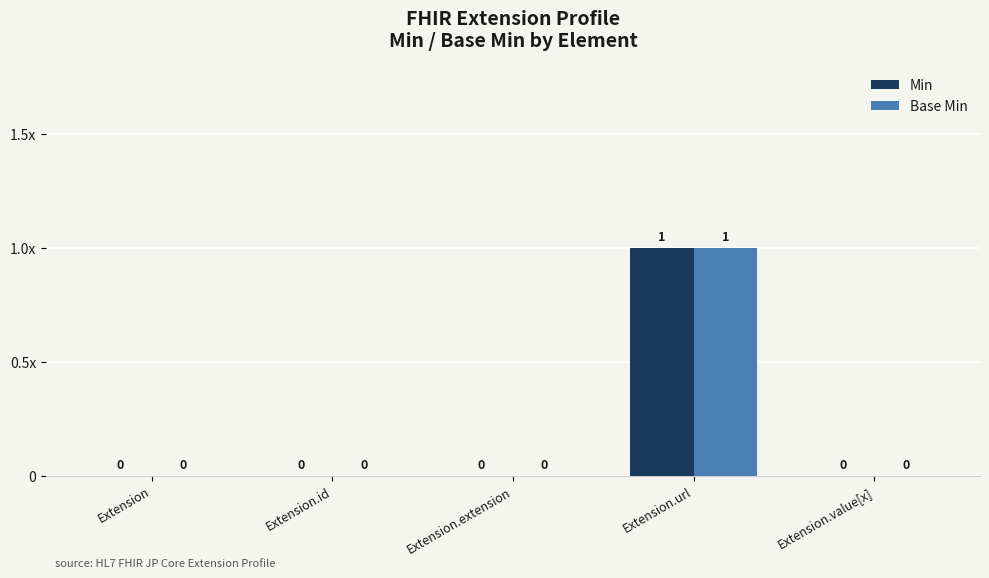

Is the value of Base Min at Extension.url greater than the value of Min at Extension.id?

Yes